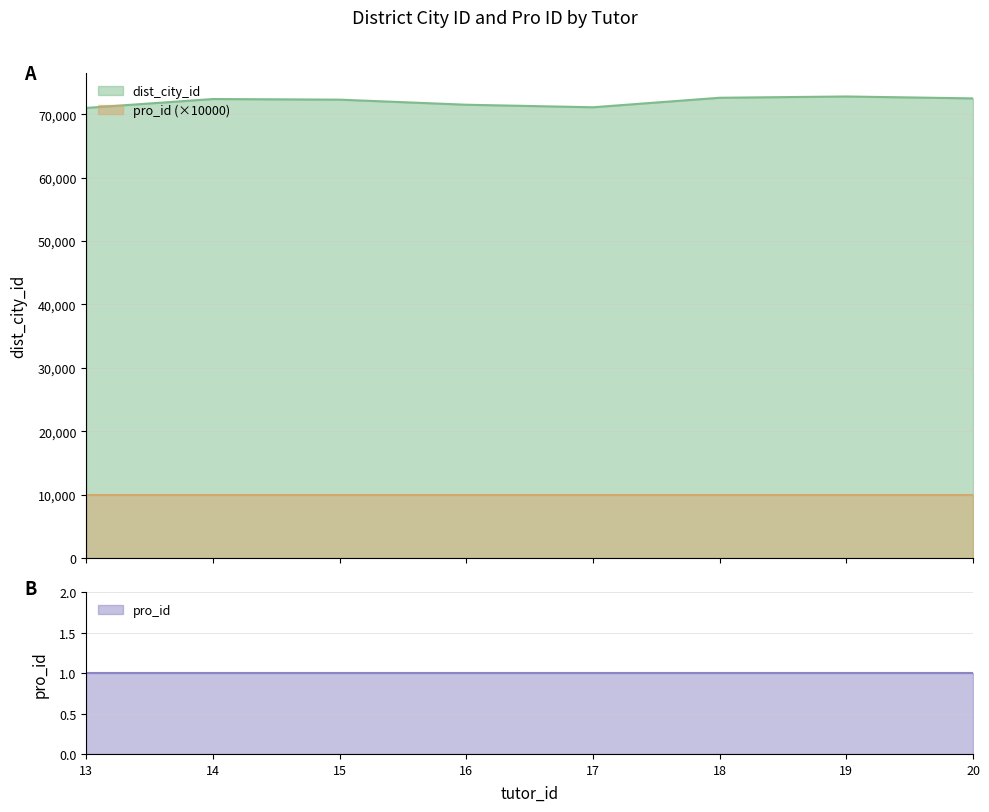

List the labels in order of value, largest first.

19, 18, 20, 14, 15, 16, 17, 13